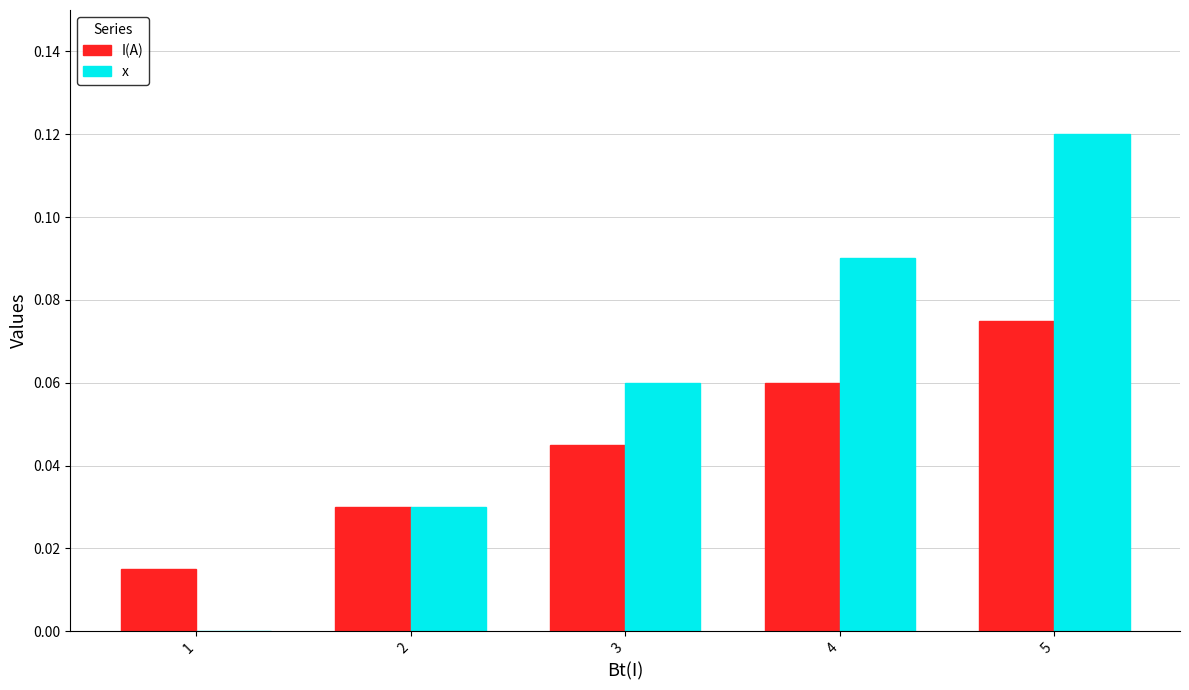

The x series shows 0.0 at 2. True or false?

True